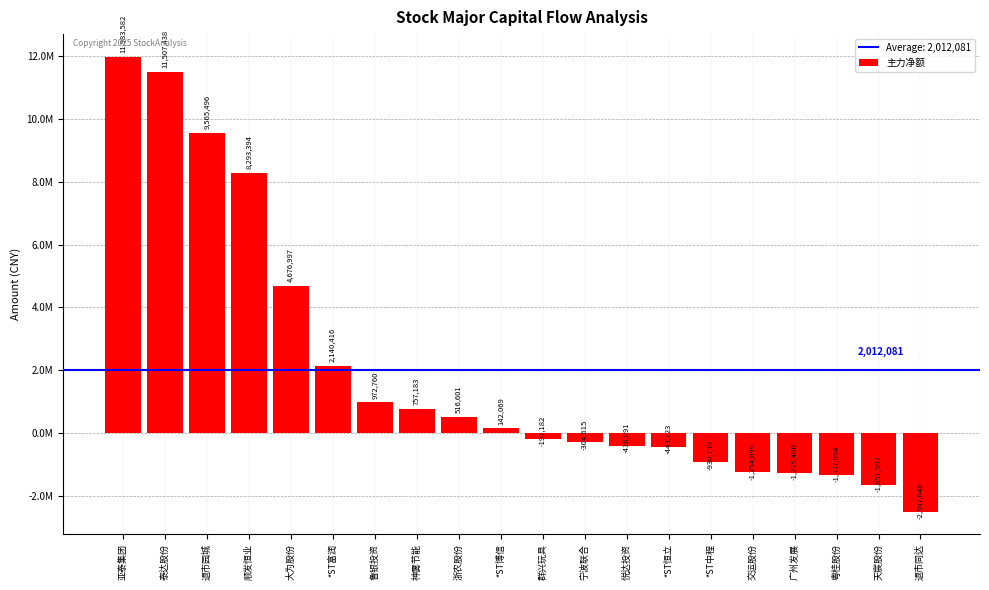

Are the bars horizontal?

No